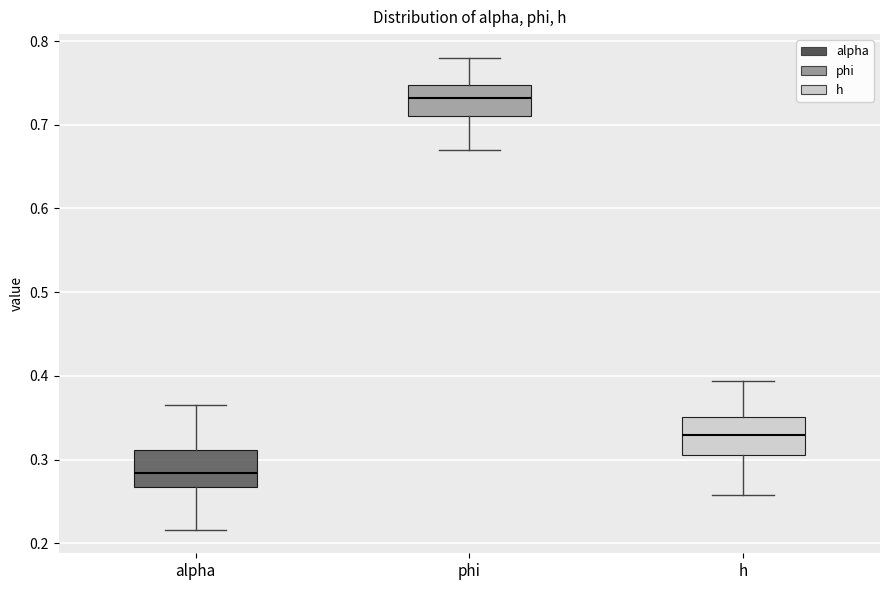

Where does the lower whisker of the box for phi end on the y-axis? The values are not printed on the chart, so give them approximately, as read against the axis.

0.67